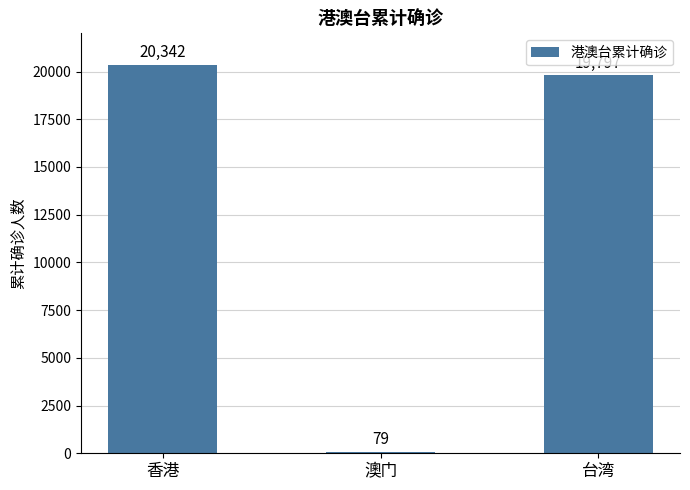

Where does the data first go above 19797?

香港